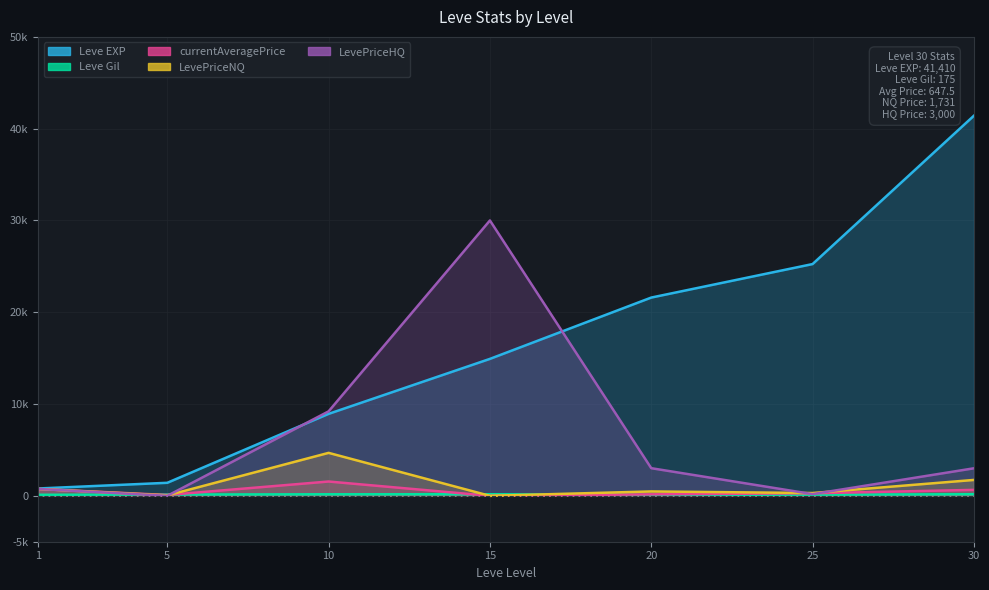

True or false: currentAveragePrice has a value of 647.5 at 30.

True